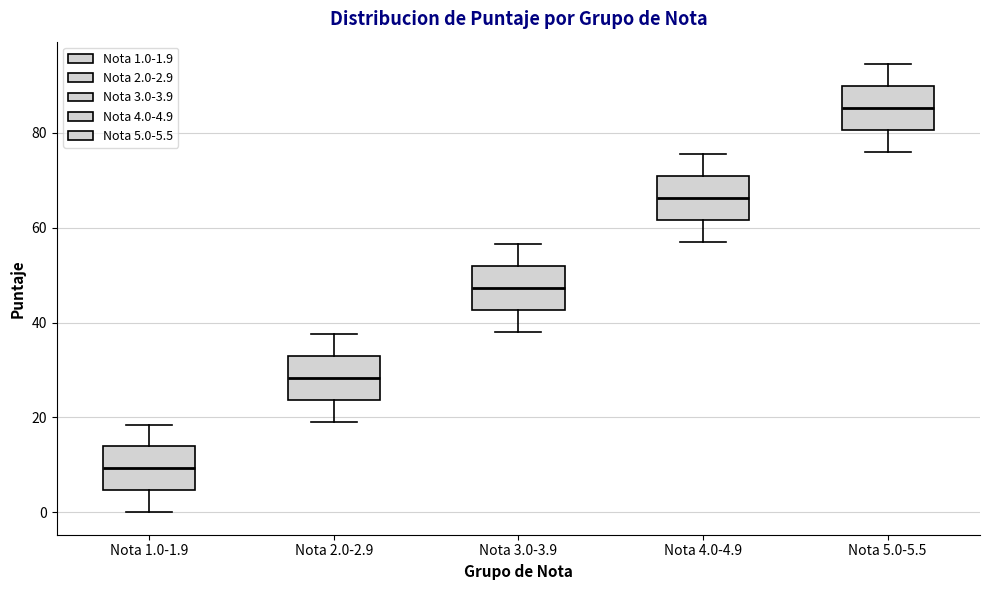

Reading left to right, read every box against the y-axis: the position of its median line, the range the box covers, and the ends of its whiskers. The values are not printed on the chart, so give them approximately, as read against the axis.

Nota 1.0-1.9: median 10, box 4 to 14, whiskers 0 to 18
Nota 2.0-2.9: median 28, box 24 to 32, whiskers 20 to 38
Nota 3.0-3.9: median 48, box 42 to 52, whiskers 38 to 56
Nota 4.0-4.9: median 66, box 62 to 70, whiskers 58 to 76
Nota 5.0-5.5: median 86, box 80 to 90, whiskers 76 to 94